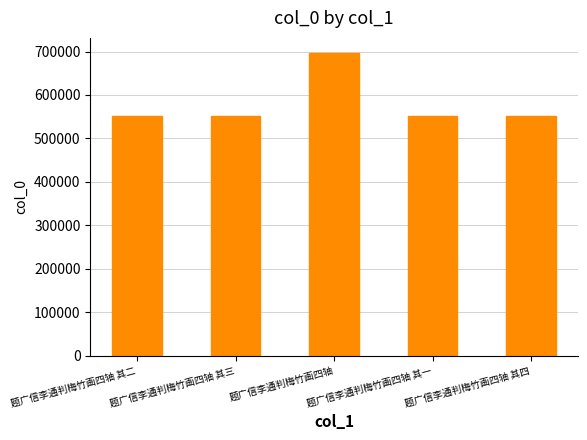

What is the smallest value displayed?

552597